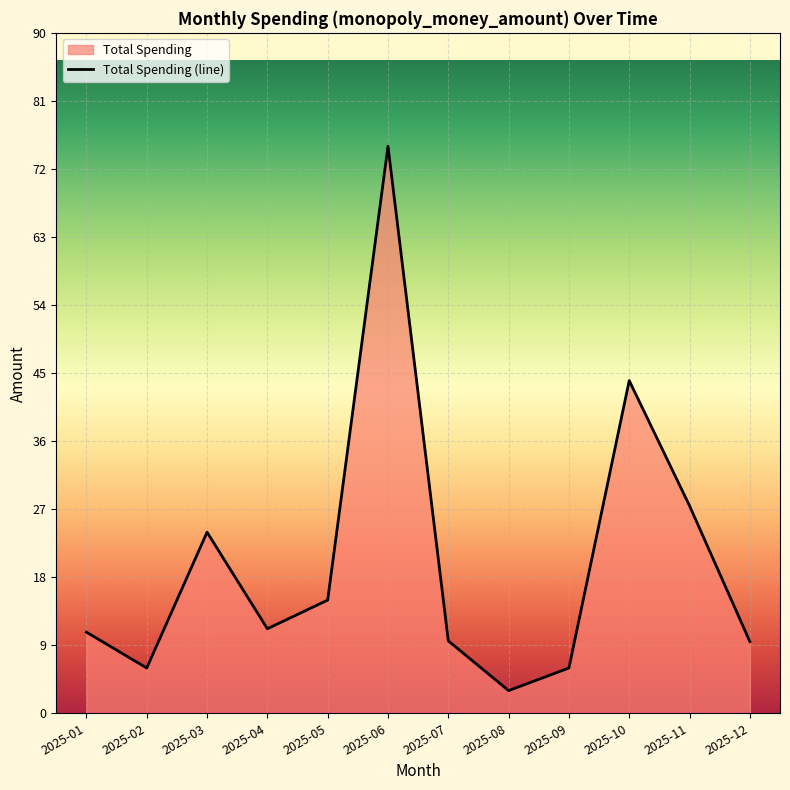

At which label does the data first exceed 11?

2025-03